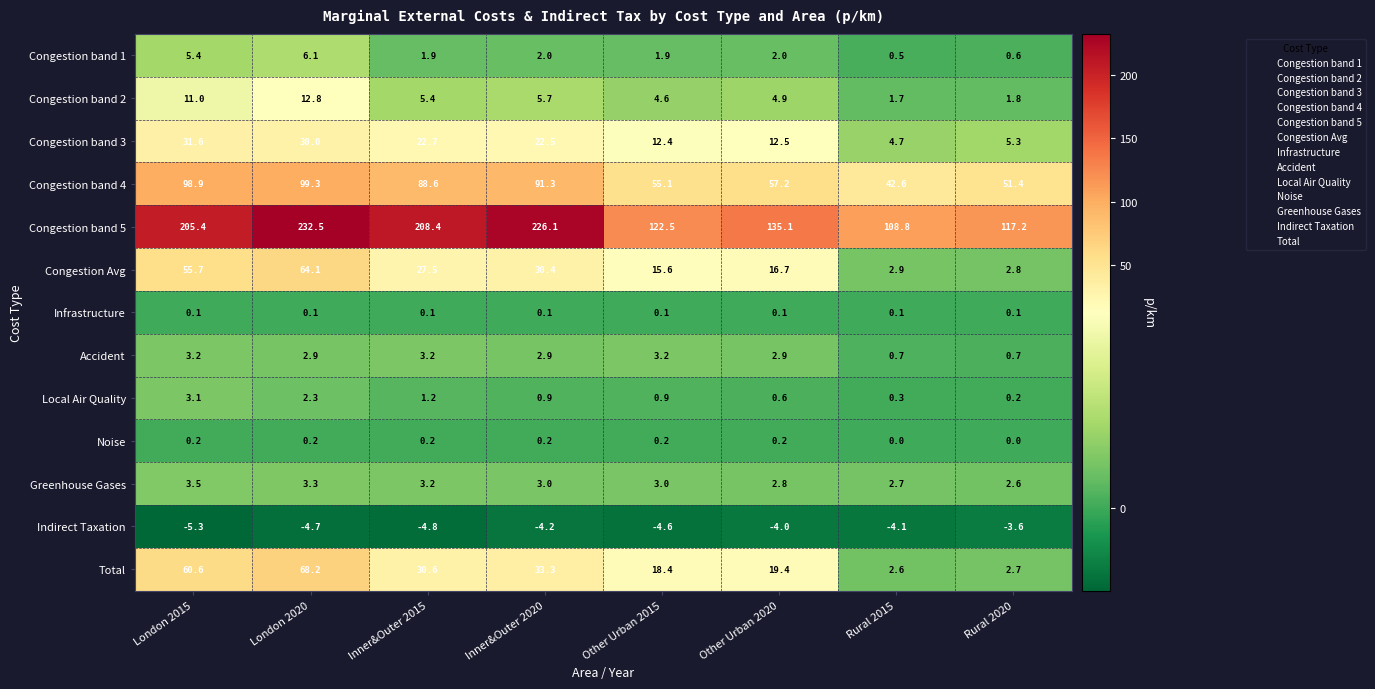

At how many categories does at least one series exceed 64?

8